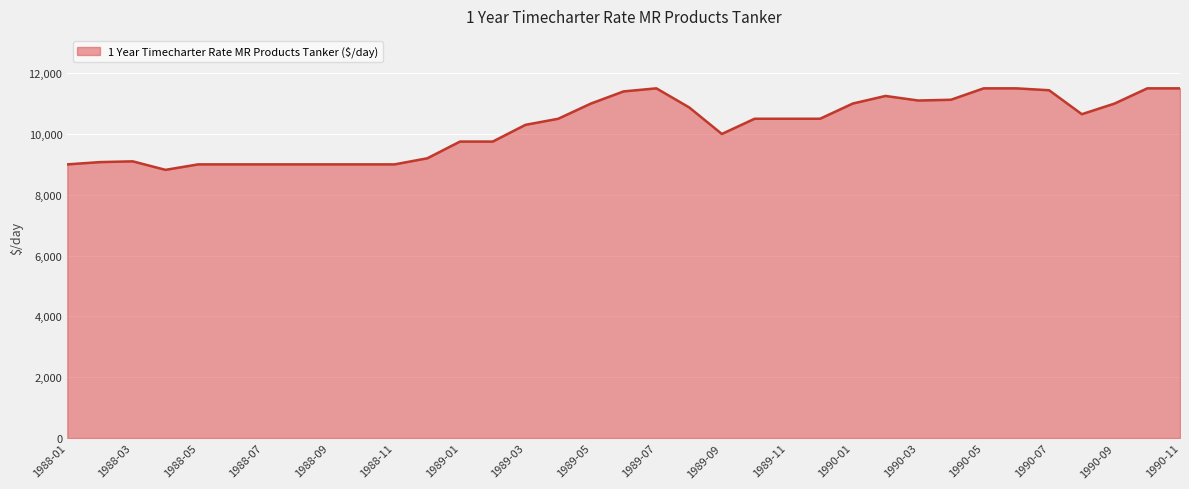

What is the minimum value shown in the chart?

8820.0